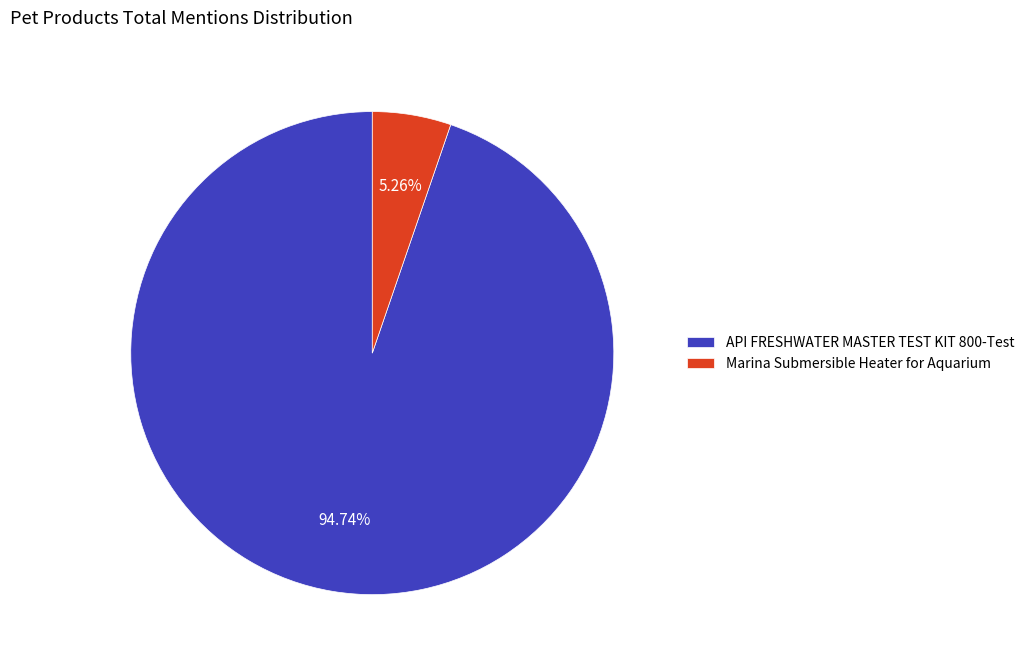

Is it true that Marina Submersible Heater for Aquarium is 5% of the pie?

True